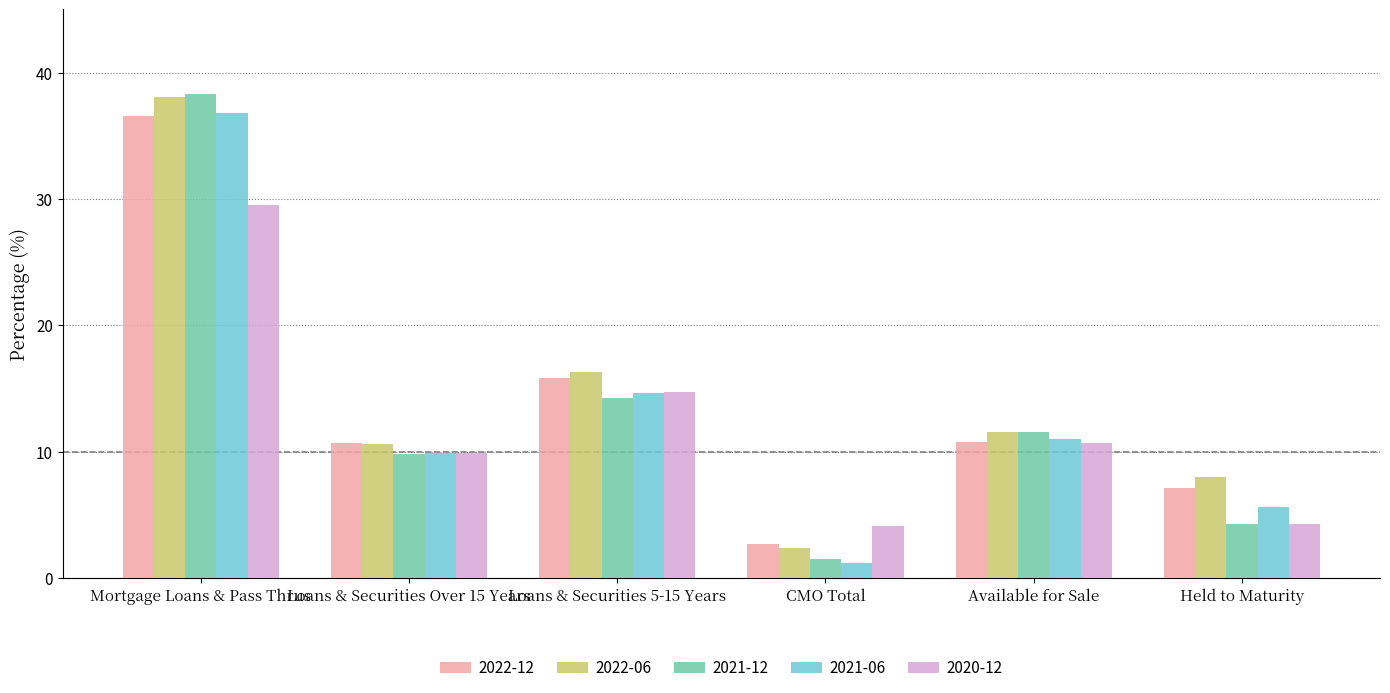

What is the label of the 5th bar from the left?

Available for Sale